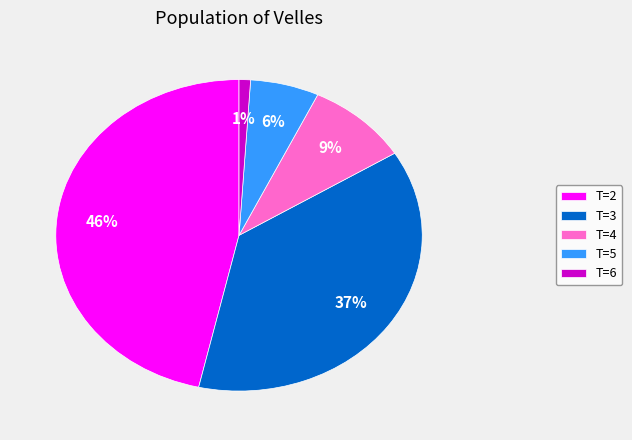

Is the sum of T=3 and T=5 greater than half?

No